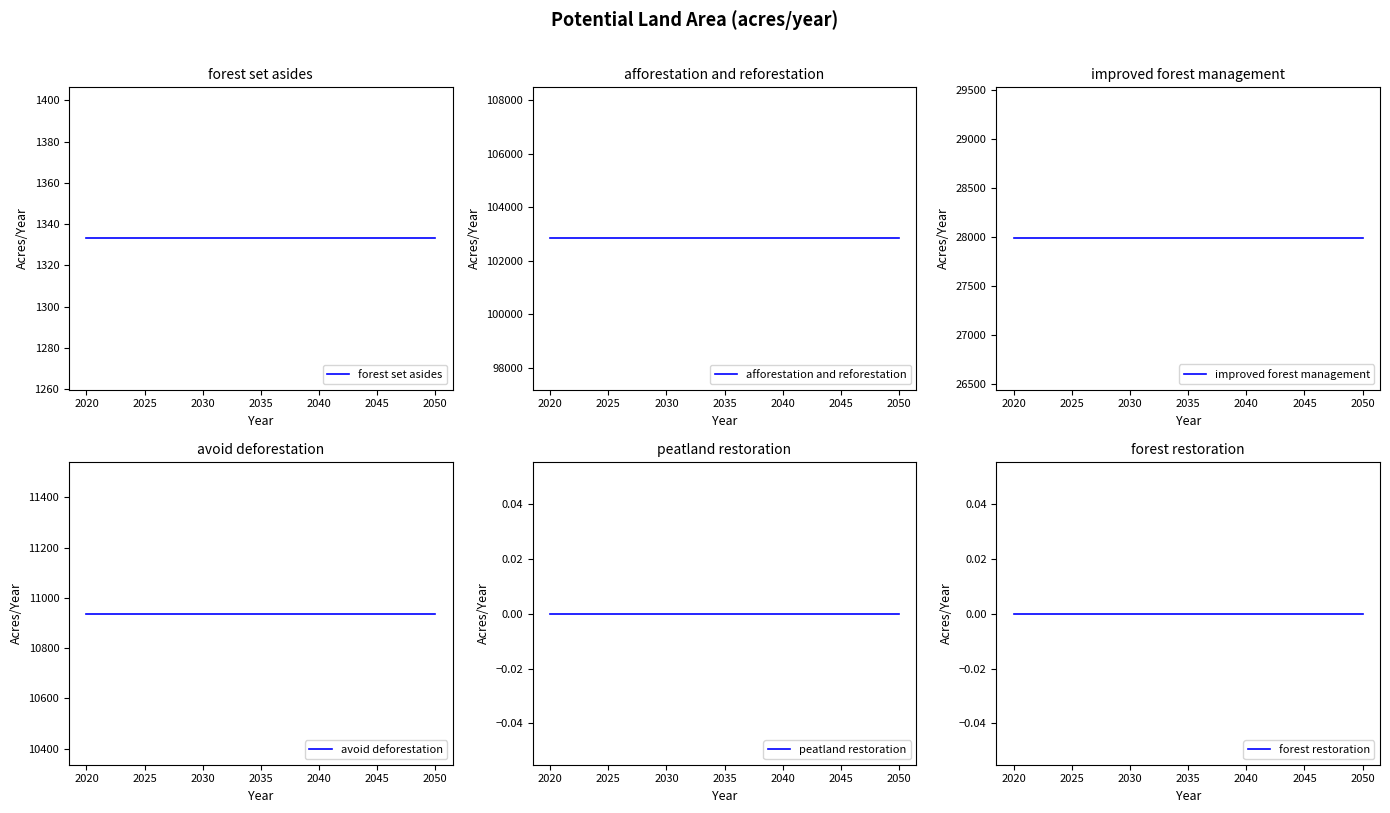

How many lines are shown in the chart?

6